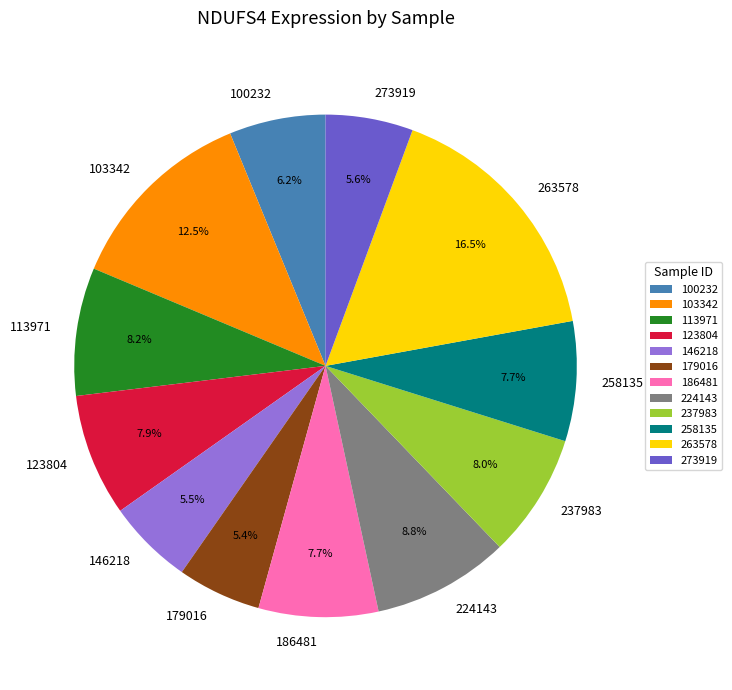

Which has a higher value, 224143 or 258135?

224143